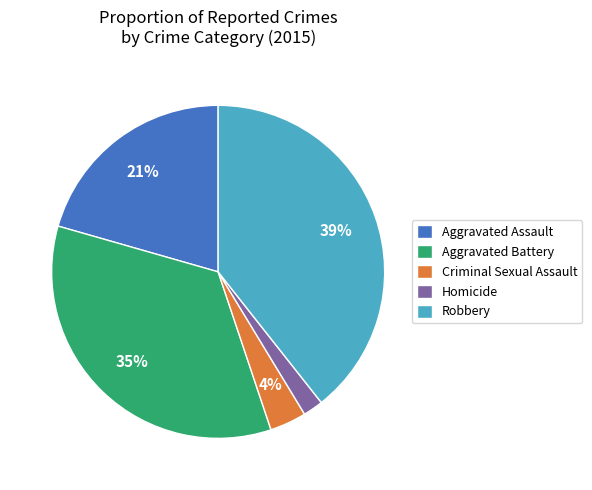

Which has a higher value, Criminal Sexual Assault or Aggravated Assault?

Aggravated Assault